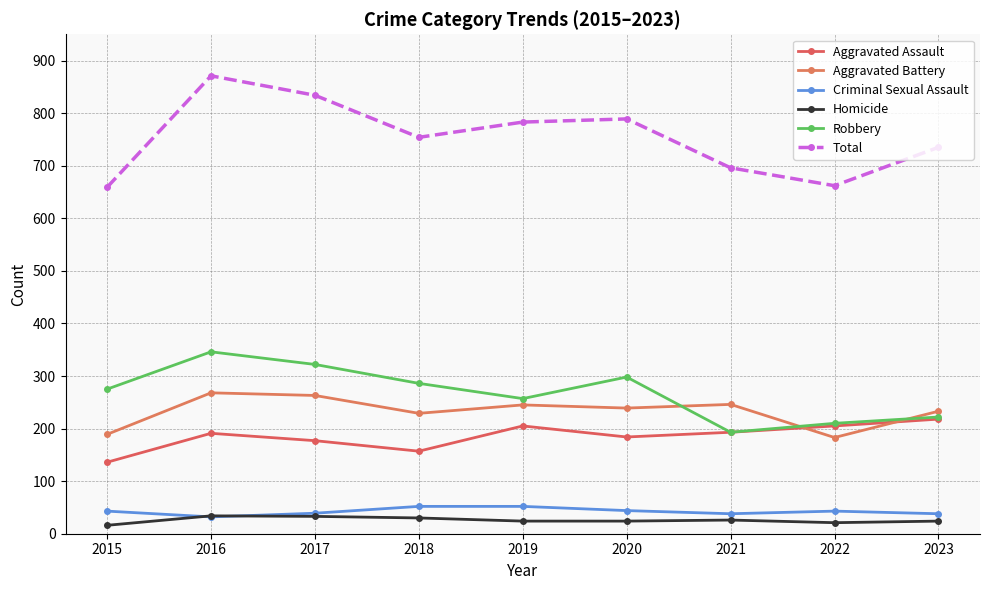

The Homicide series shows 24 at 2023. True or false?

True